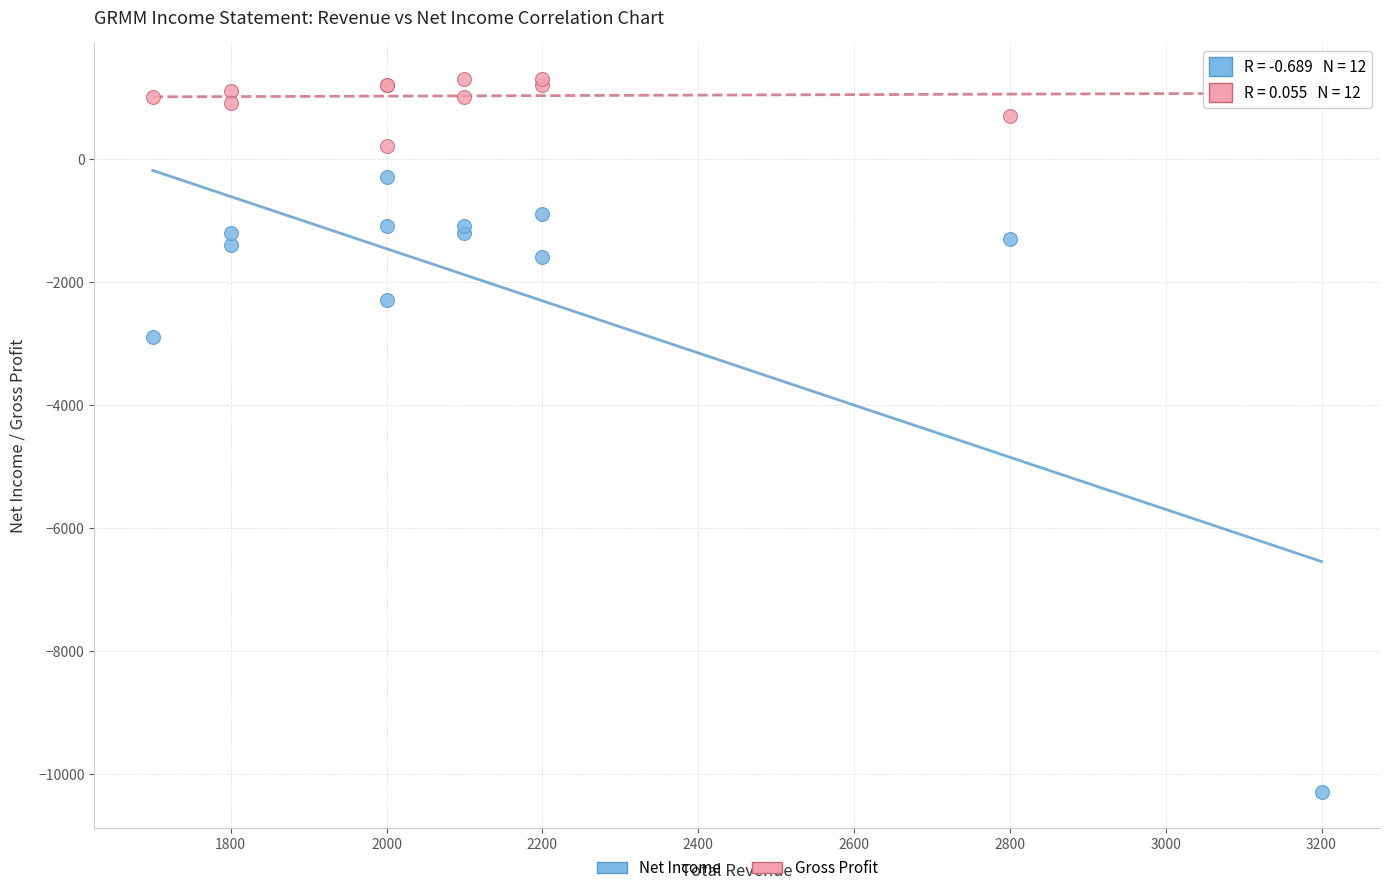

Which series has the largest Y range (max minus min)?

Net Income